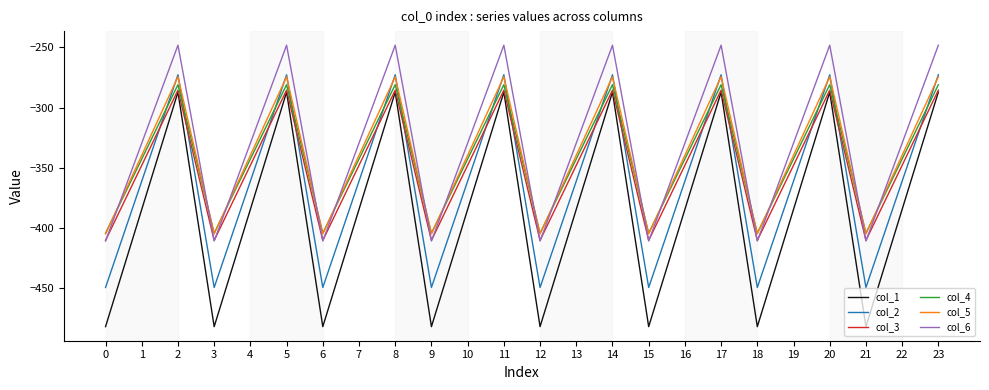

Is the value of col_2 at 2 greater than the value of col_1 at 4?

Yes